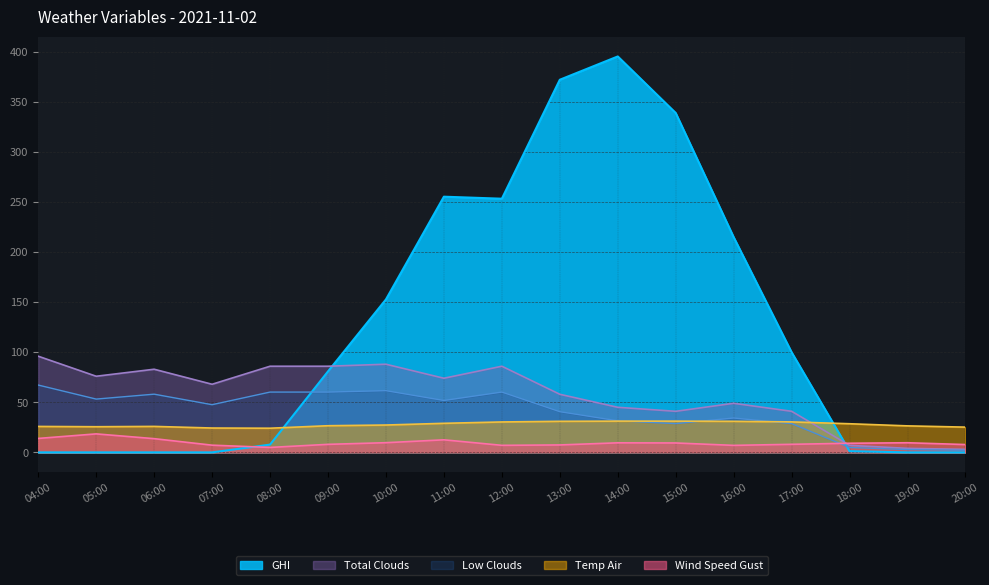

How many positive values does the GHI series have?

11